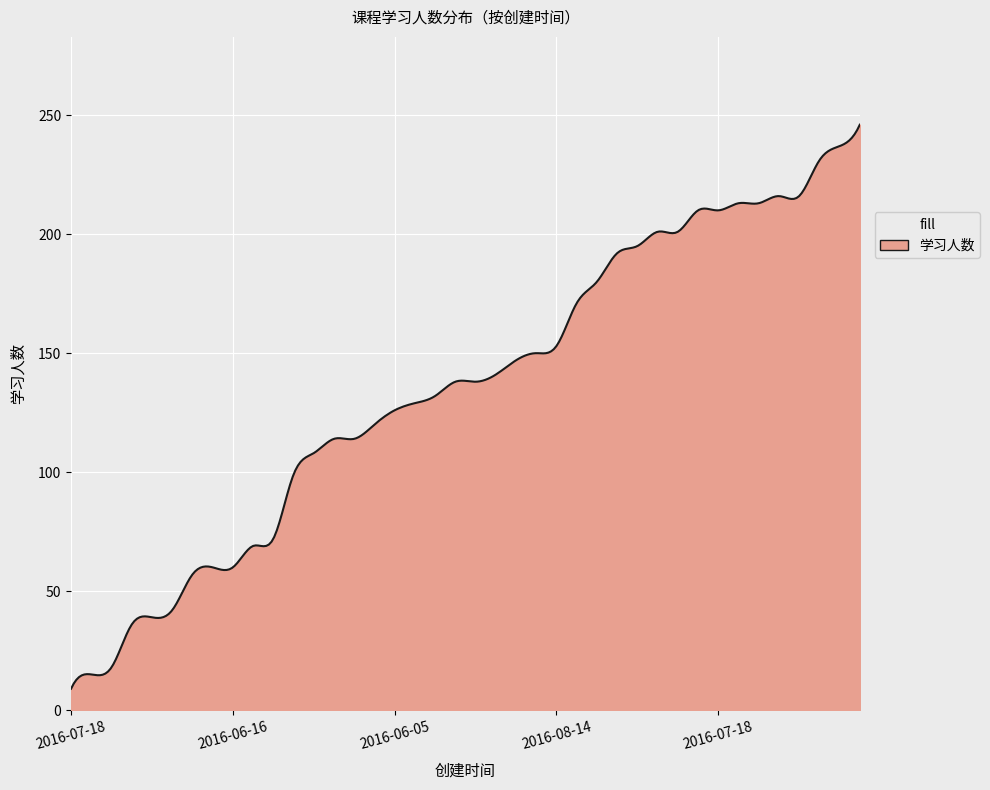

What is the average value?

135.6